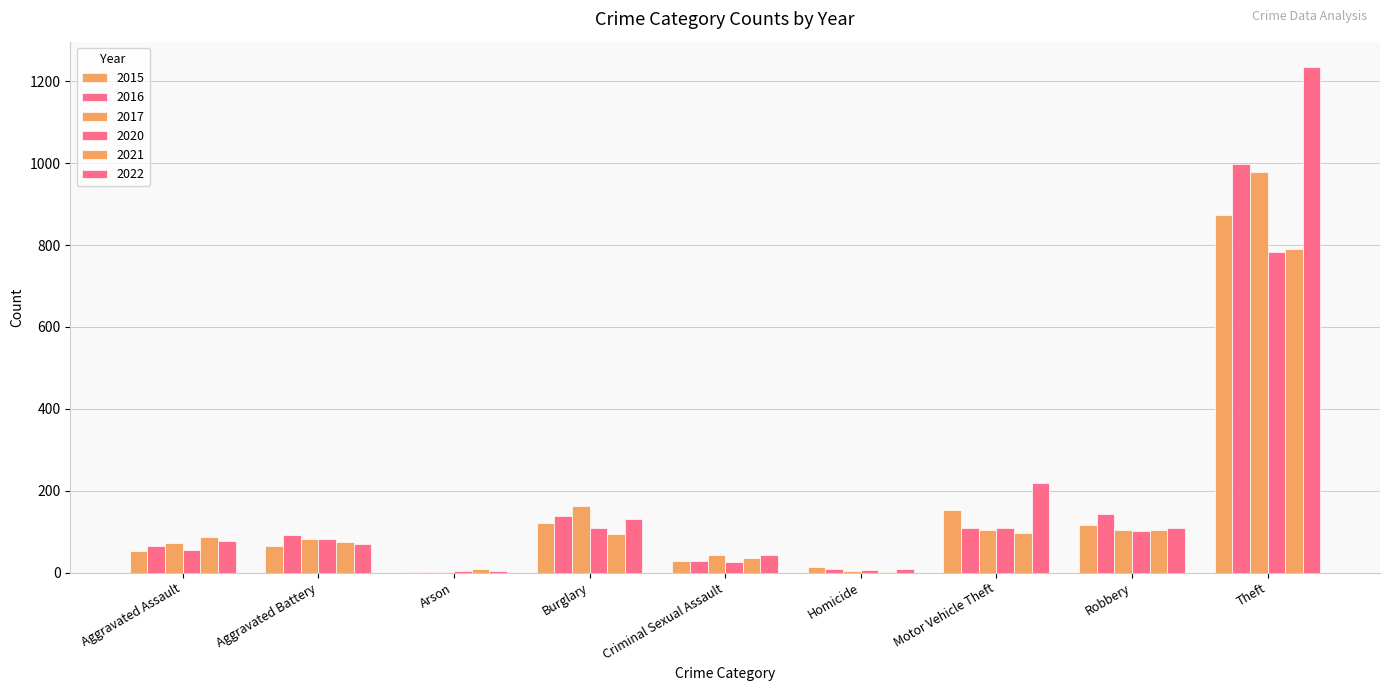

What is the sum of the 2022 values at Homicide and Aggravated Assault?

88